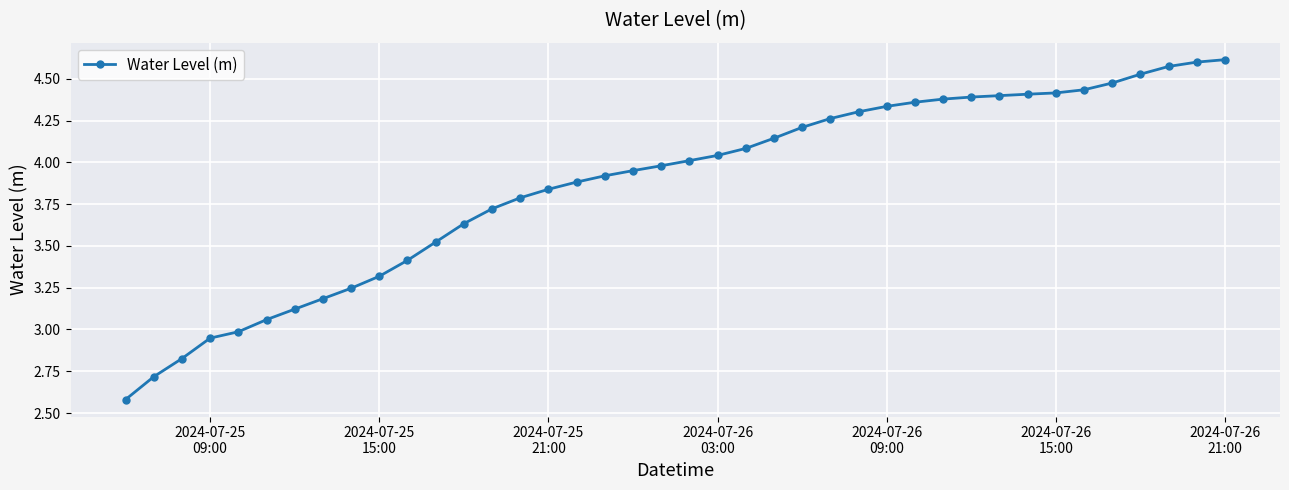

What is the smallest value displayed?

2.6